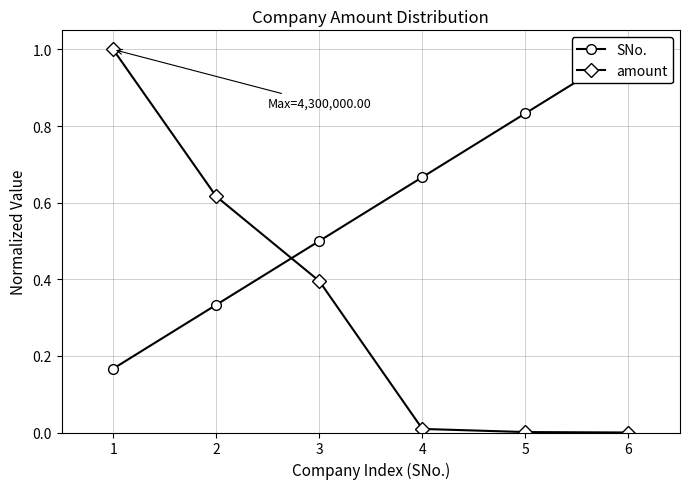

Between which two adjacent categories do amount and SNo. first intersect?

2 and 3